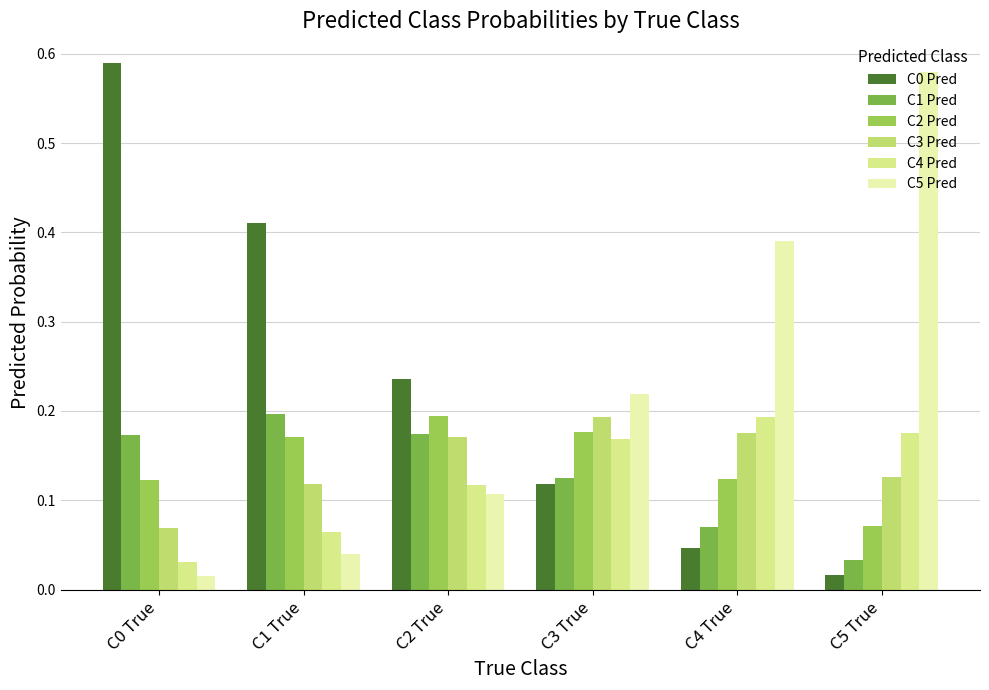

Does the chart contain stacked bars?

No